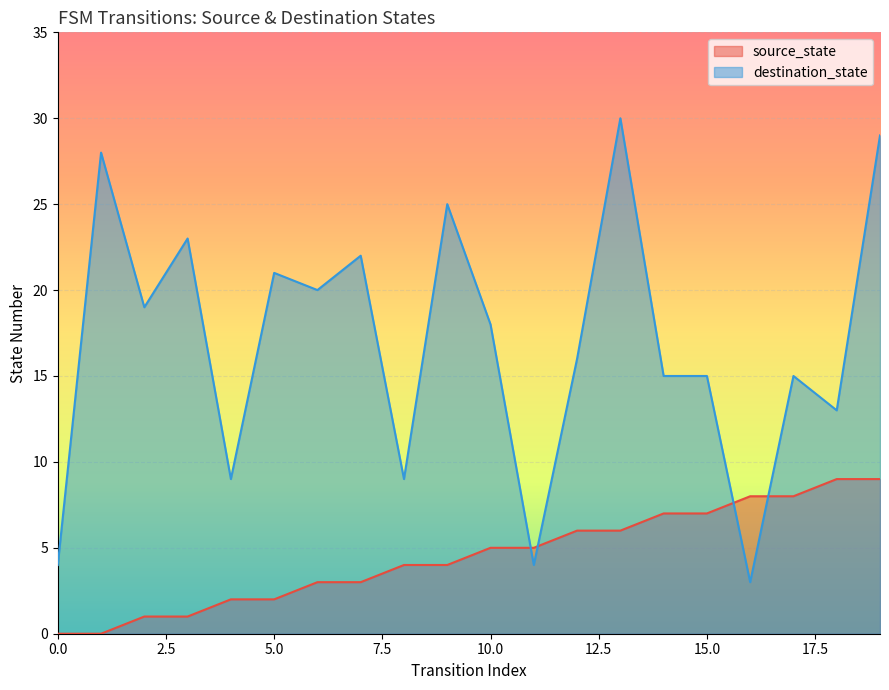

Which series has the widest spread of values?

destination_state